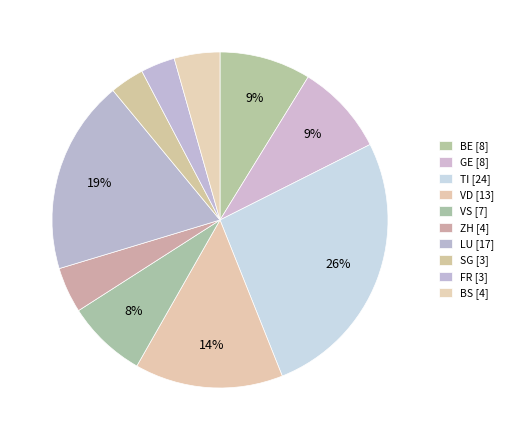

Count the number of slices in the pie.

10